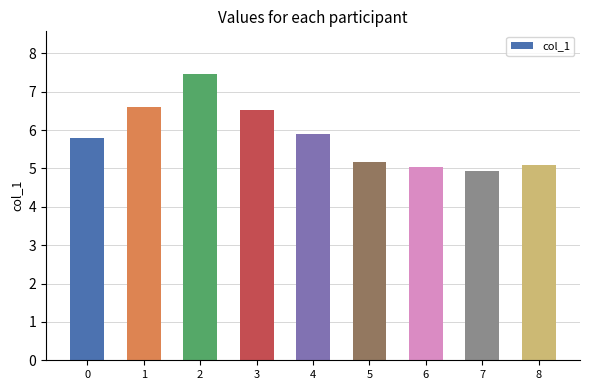

How many distinct data groups are displayed?

1